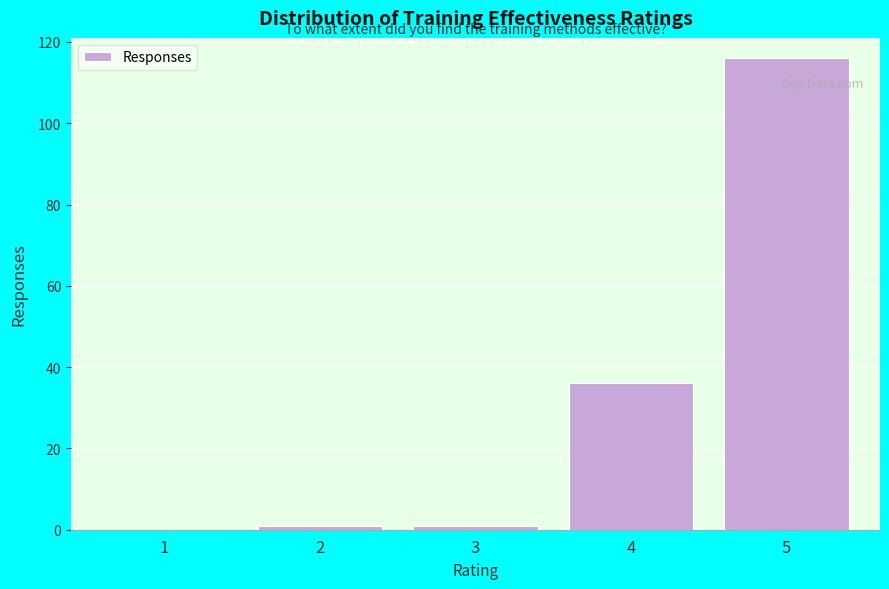

Reading left to right, transcribe all the data shown in this chart.

1=0	2=1	3=1	4=36	5=116